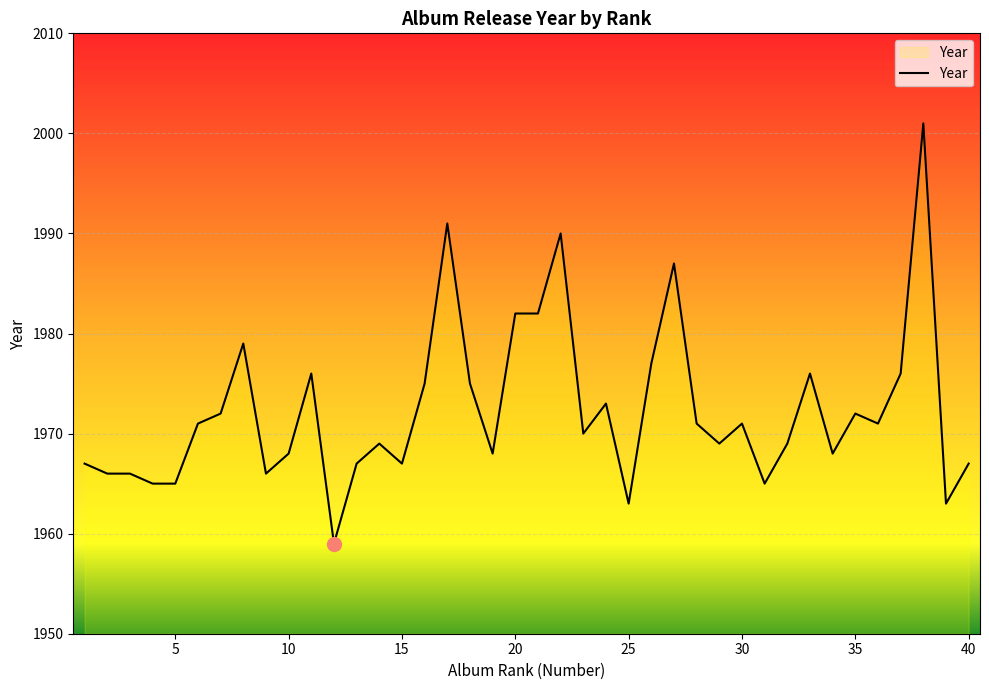

What is the greatest value displayed?

2001